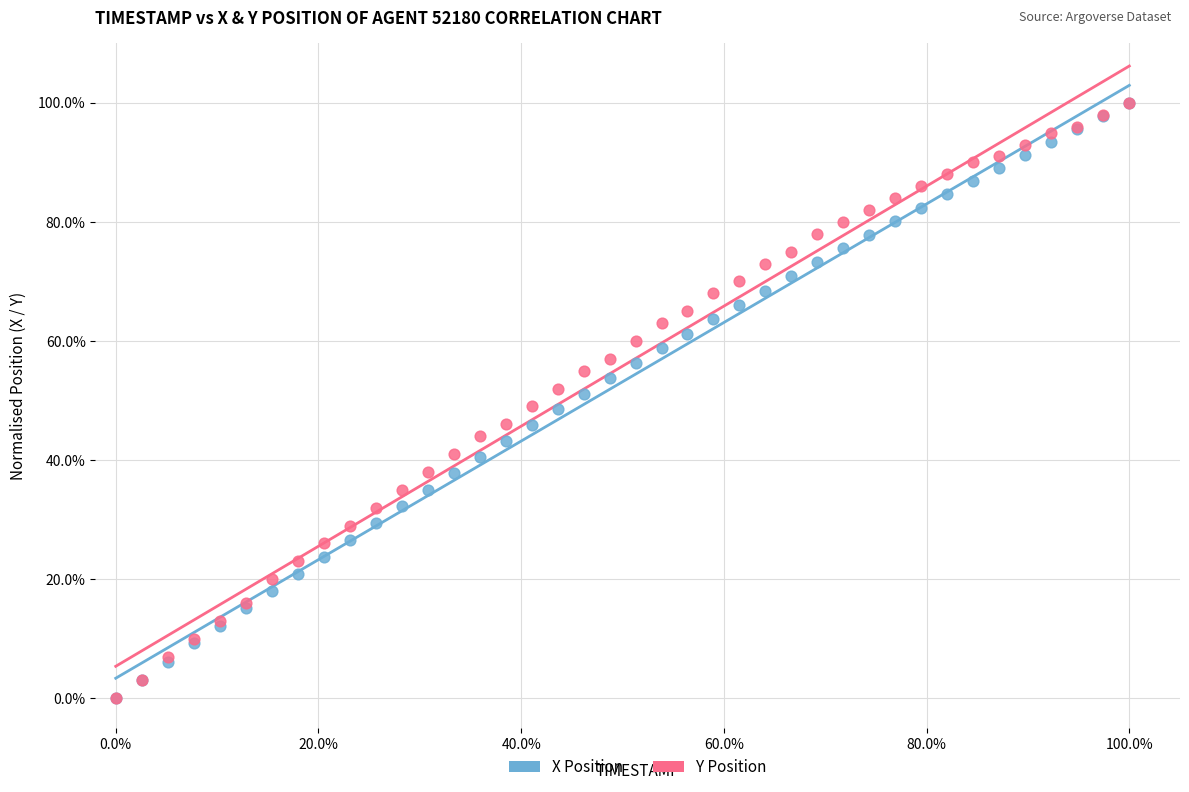

What are all the series names shown in the legend?

X Position, Y Position